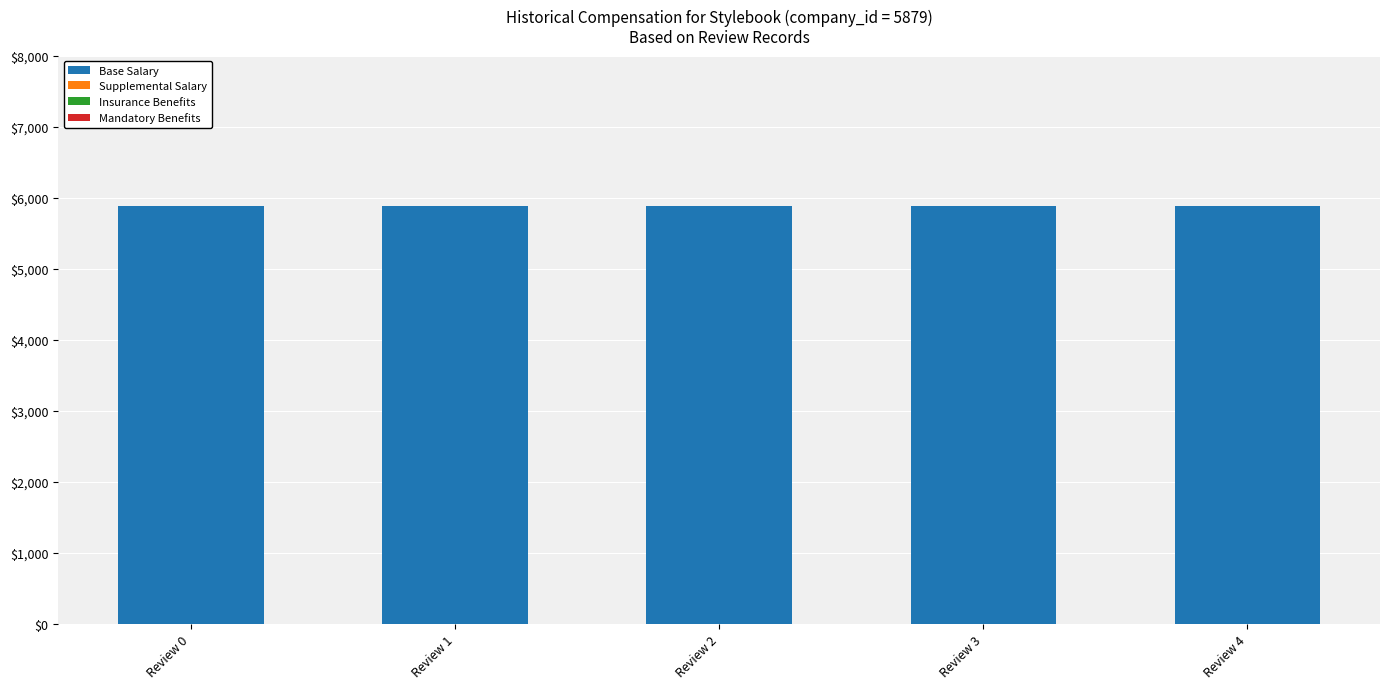

Reading left to right, what are all the values shown in this chart?

Base Salary: 5879	5879	5879	5879	5879
Supplemental Salary: 0	0	0	0	0
Insurance Benefits: 0	0	0	0	0
Mandatory Benefits: 0	0	0	0	0